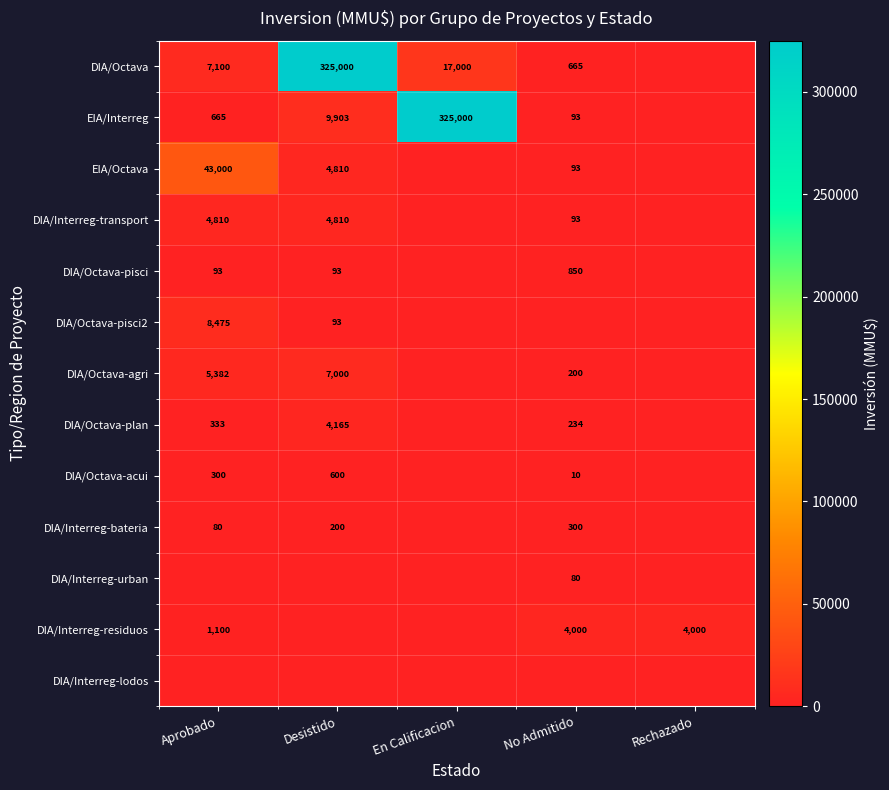

Is the value of DIA/Interreg-urban at No Admitido greater than the value of DIA/Octava-acui at Aprobado?

No